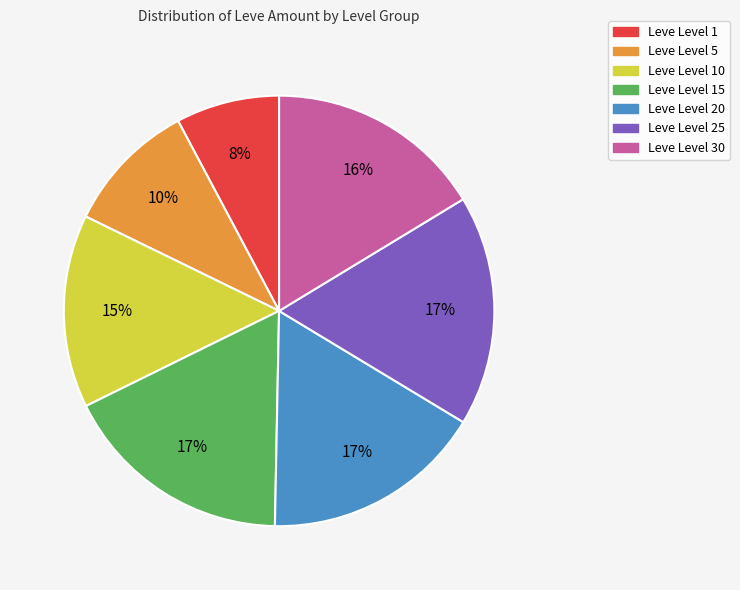

To the nearest percent, what is the average slice percentage?

14%